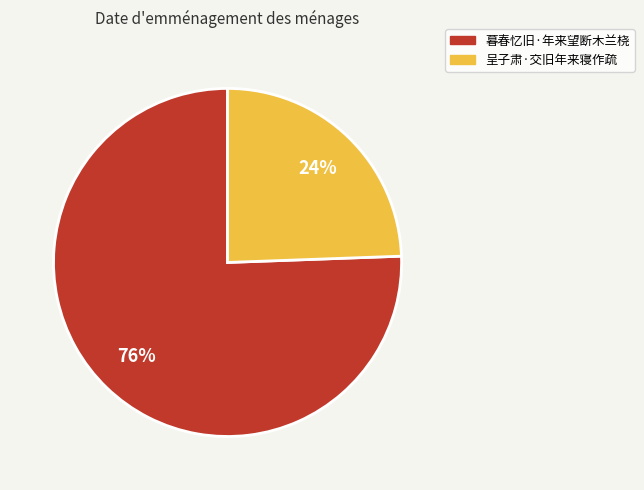

Which category has the smallest portion of the pie?

呈子肃·交旧年来寝作疏